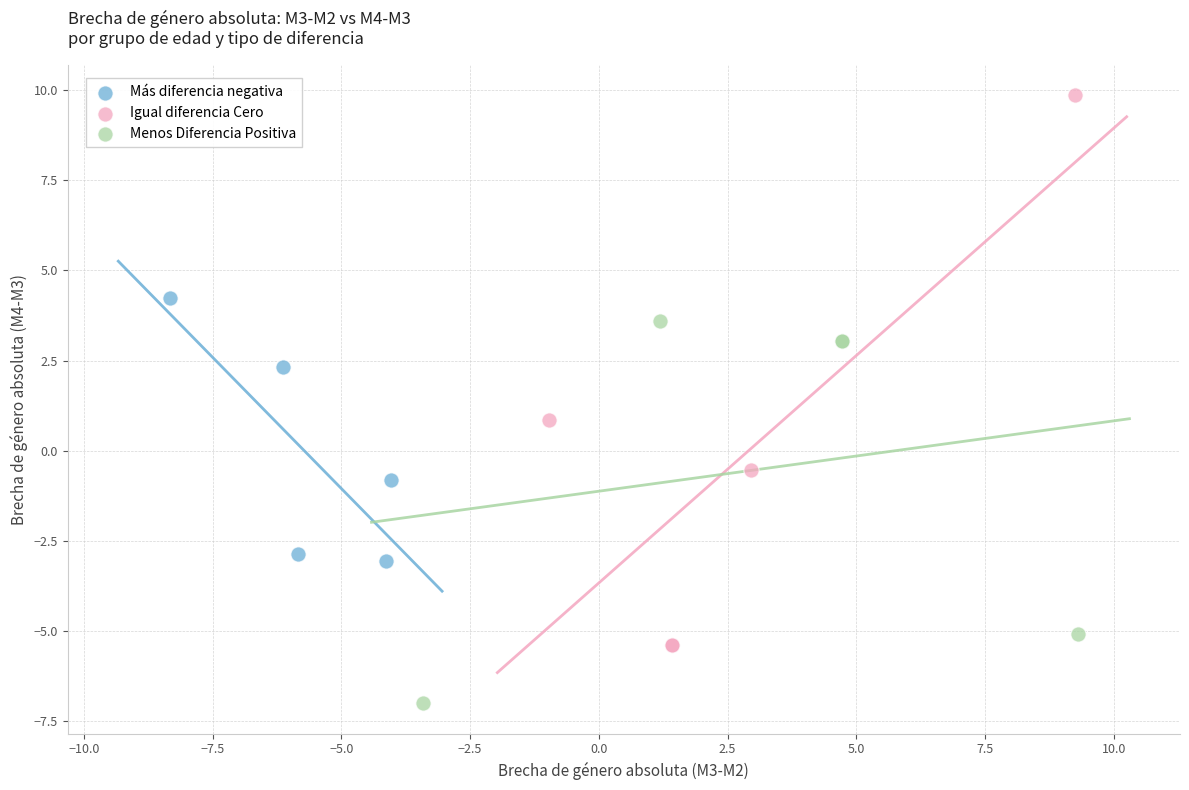

Which series contains the lowest Y value?

Menos Diferencia Positiva